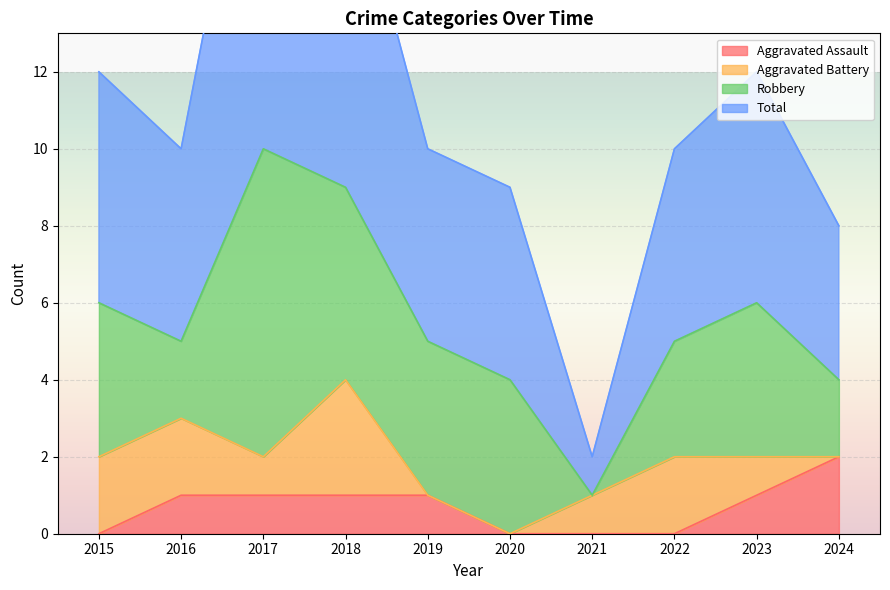

What is the sum of all Aggravated Assault values?

7